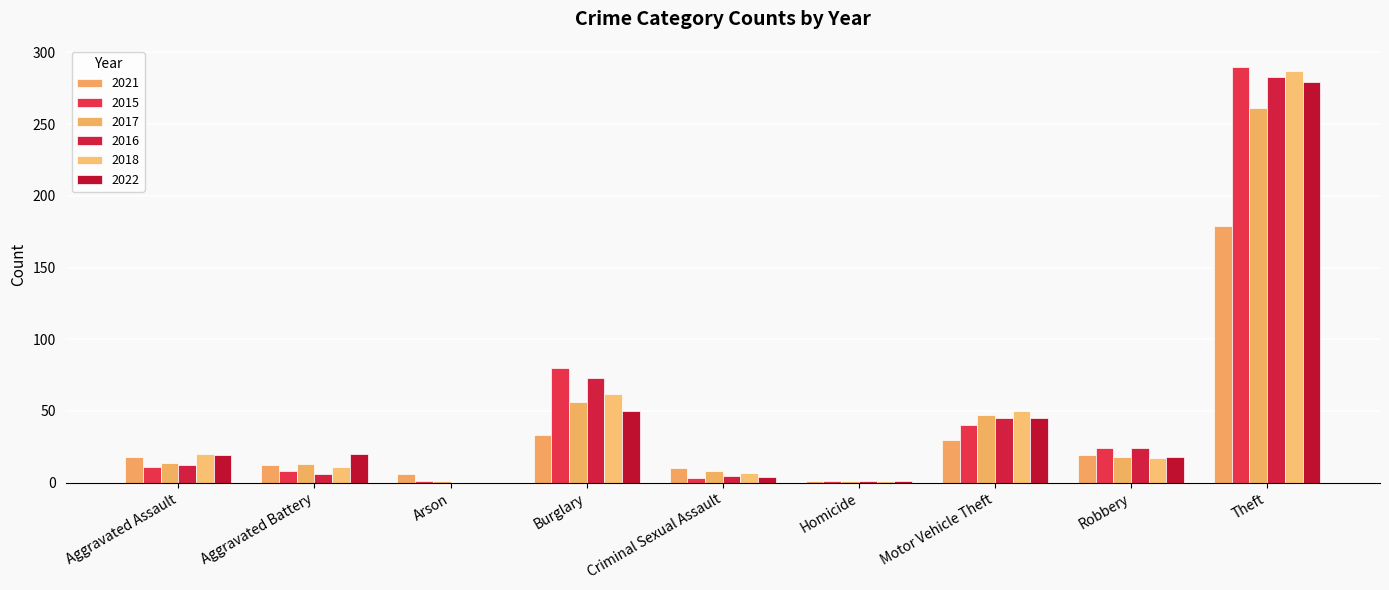

How many categories are shown in the chart?

9